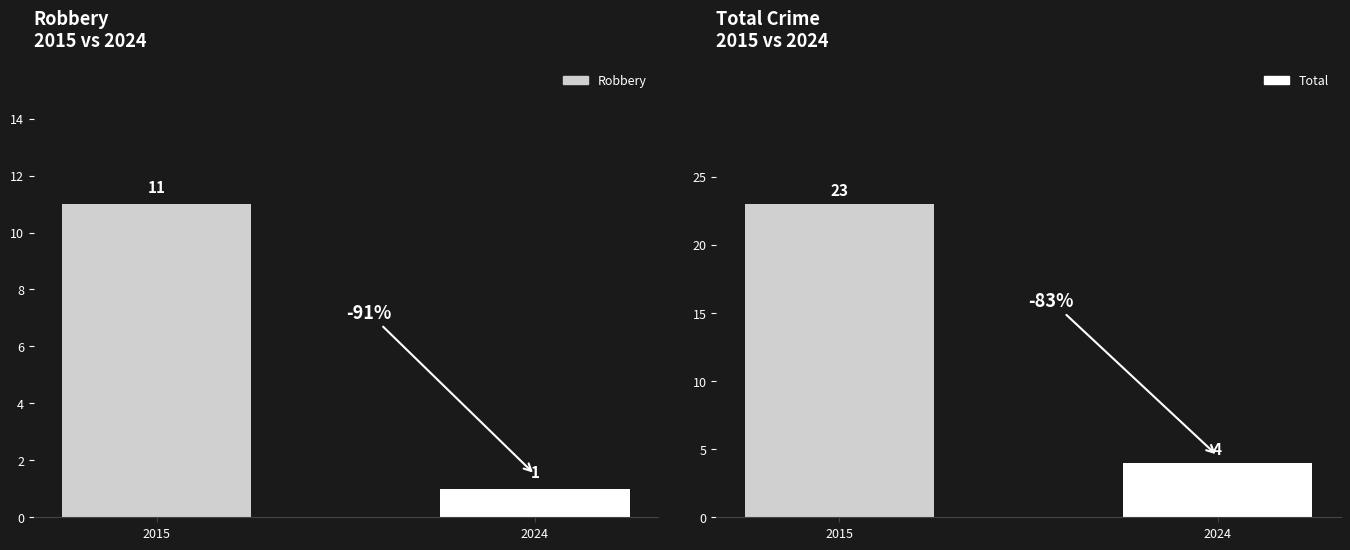

How many values in the Robbery series are below 11?

1